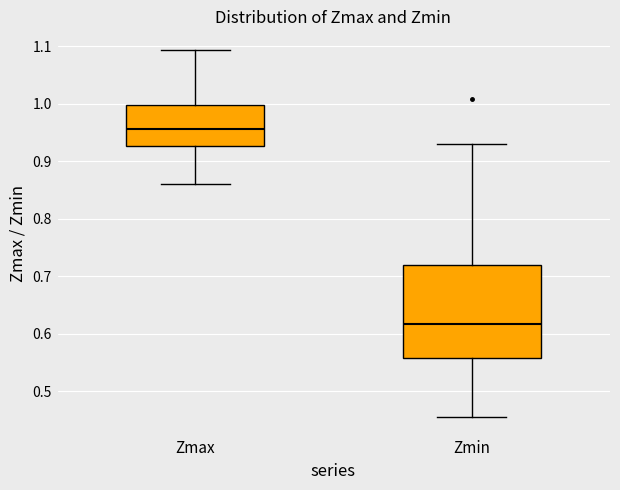

Which box is the tallest, from its lower edge to its upper edge?

Zmin